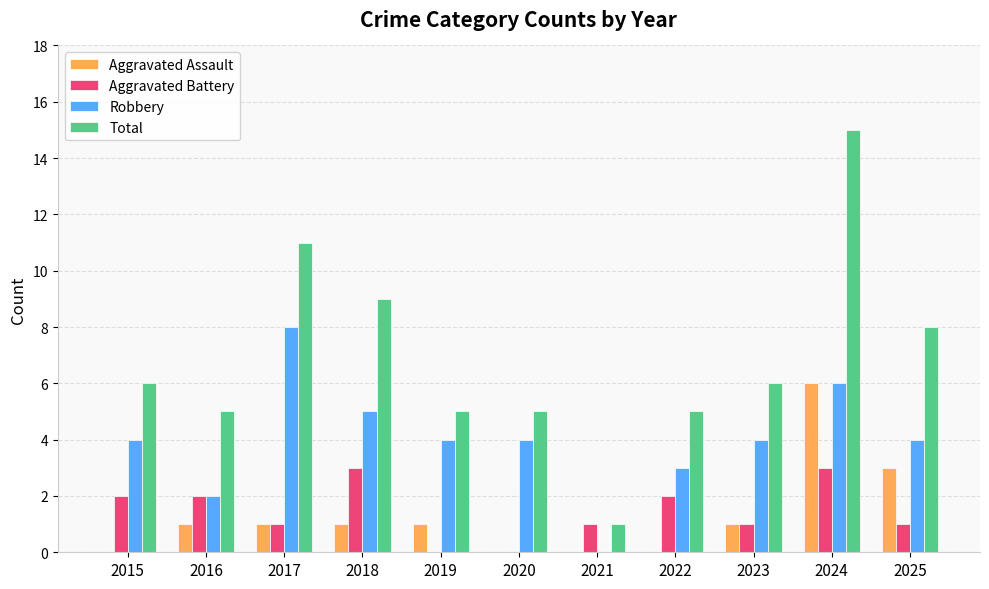

Reading right to left, what are all the values shown in this chart?

Aggravated Assault: 2025=3	2024=6	2023=1	2022=0	2021=0	2020=0	2019=1	2018=1	2017=1	2016=1	2015=0
Aggravated Battery: 2025=1	2024=3	2023=1	2022=2	2021=1	2020=0	2019=0	2018=3	2017=1	2016=2	2015=2
Robbery: 2025=4	2024=6	2023=4	2022=3	2021=0	2020=4	2019=4	2018=5	2017=8	2016=2	2015=4
Total: 2025=8	2024=15	2023=6	2022=5	2021=1	2020=5	2019=5	2018=9	2017=11	2016=5	2015=6